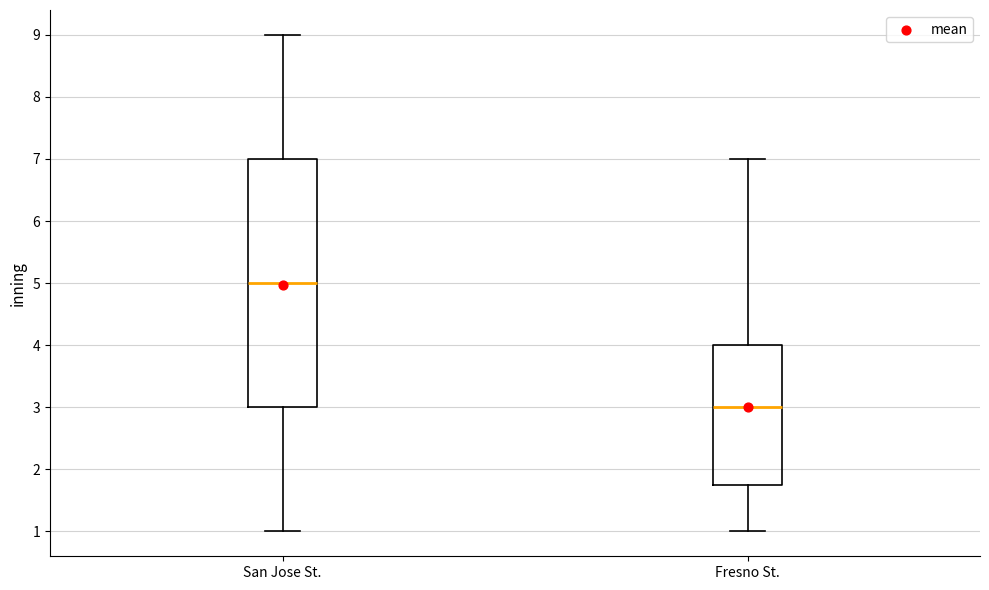

Reading left to right, read every box against the y-axis: the position of its median line, the range the box covers, and the ends of its whiskers. The values are not printed on the chart, so give them approximately, as read against the axis.

San Jose St.: median 5.0, box 3.0 to 7.0, whiskers 1.0 to 9.0
Fresno St.: median 3.0, box 1.8 to 4.0, whiskers 1.0 to 7.0